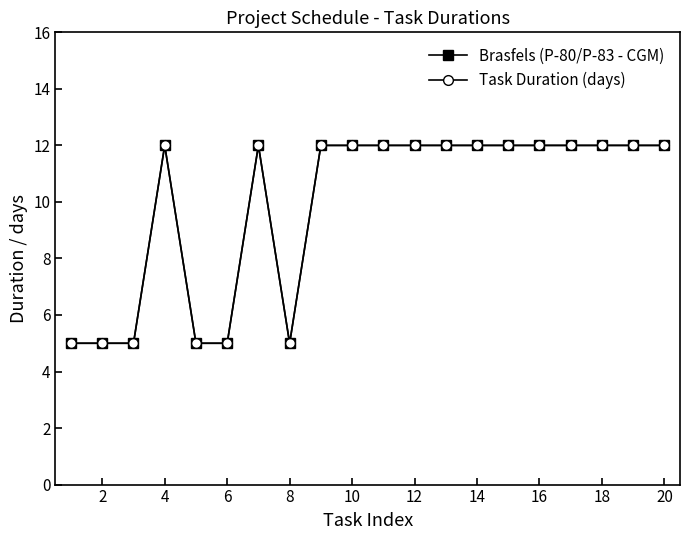

Is this an area chart (filled region under the line)?

No